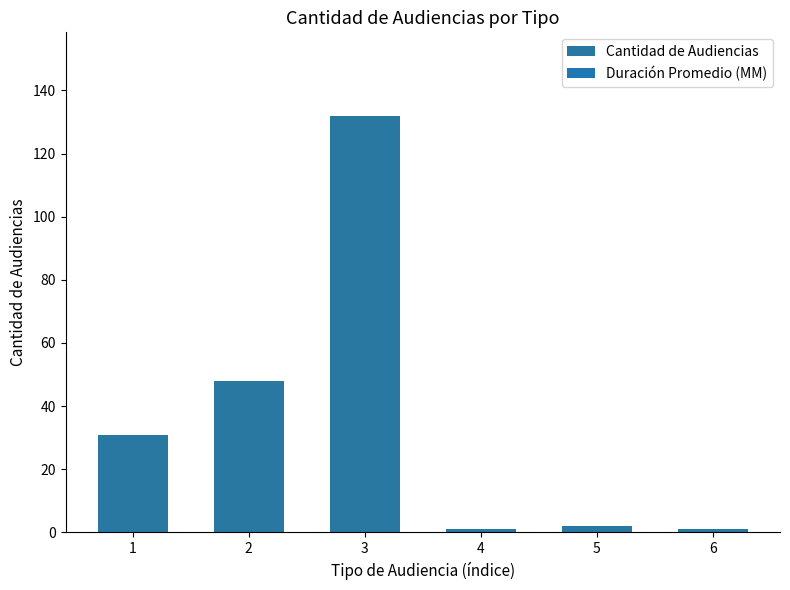

True or false: the data shows 2 at 5.

True